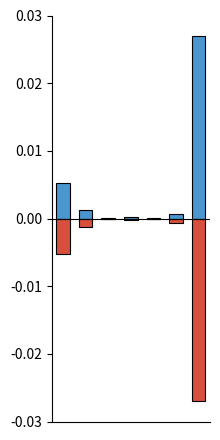

At 2, list the series in order from smallest to largest.

Size (negative), Size (positive)